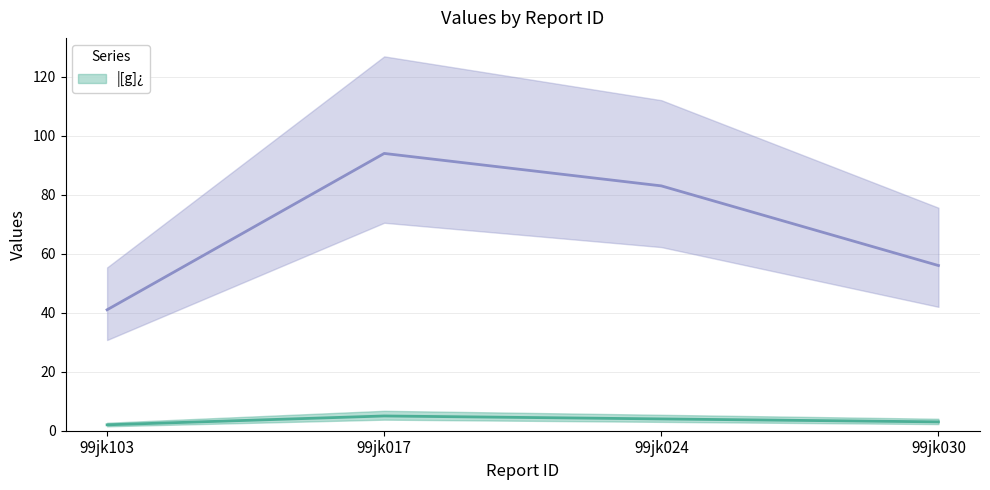

What is the sum of all _ values?

274